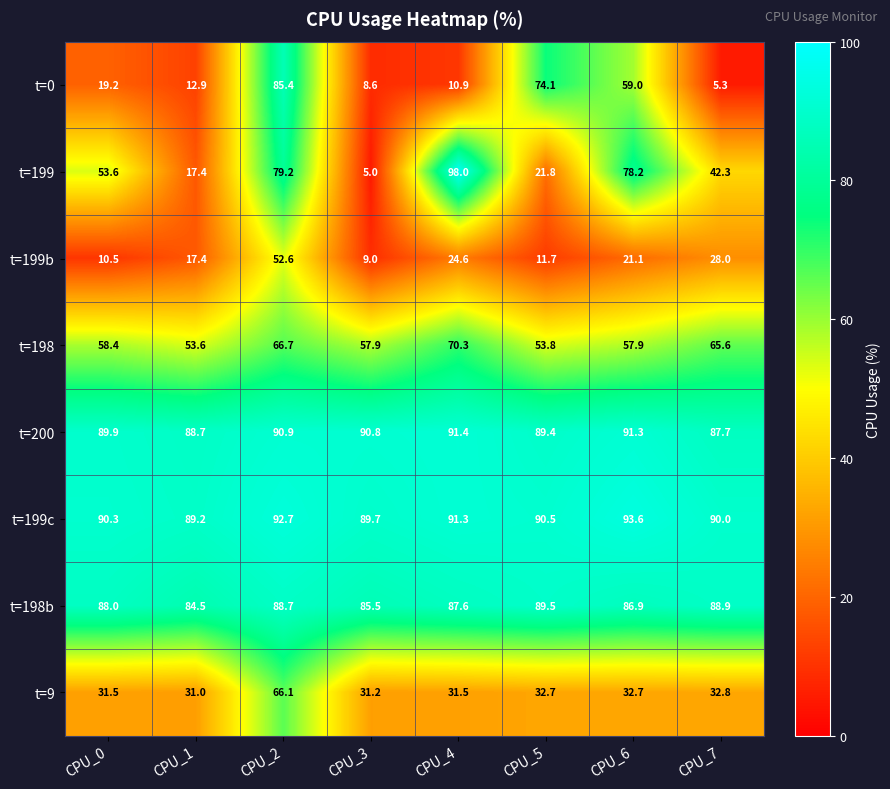

What is the total value across all series at CPU_0?

441.4